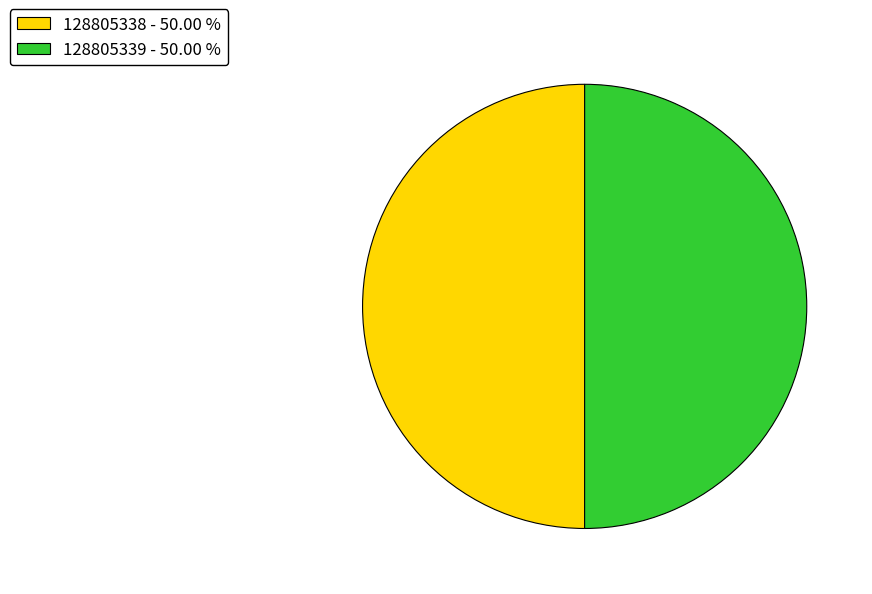

Is it true that 128805339 is 41% of the pie?

False